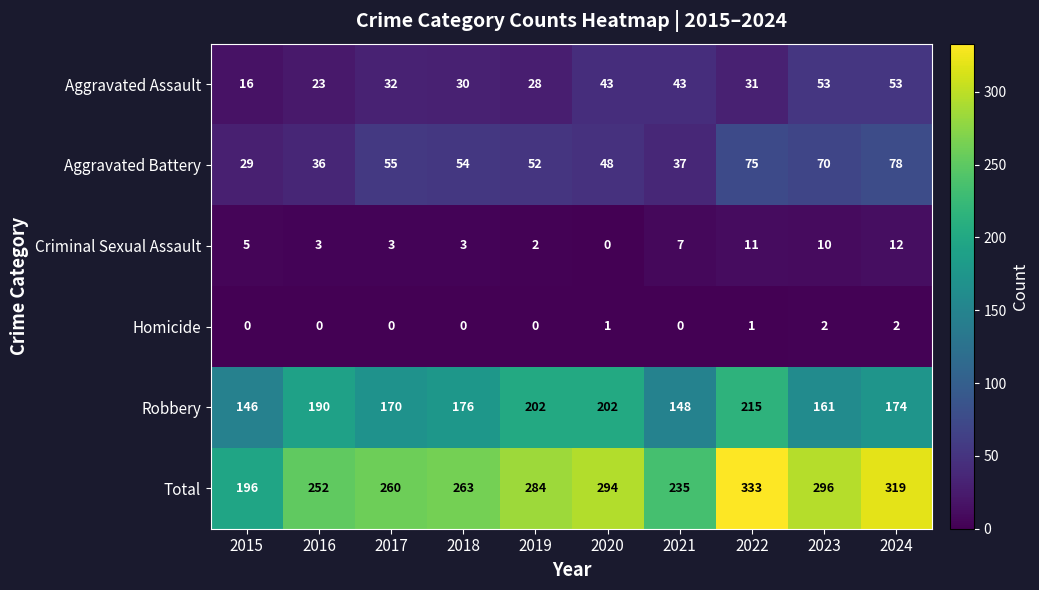

How many distinct data groups are displayed?

6